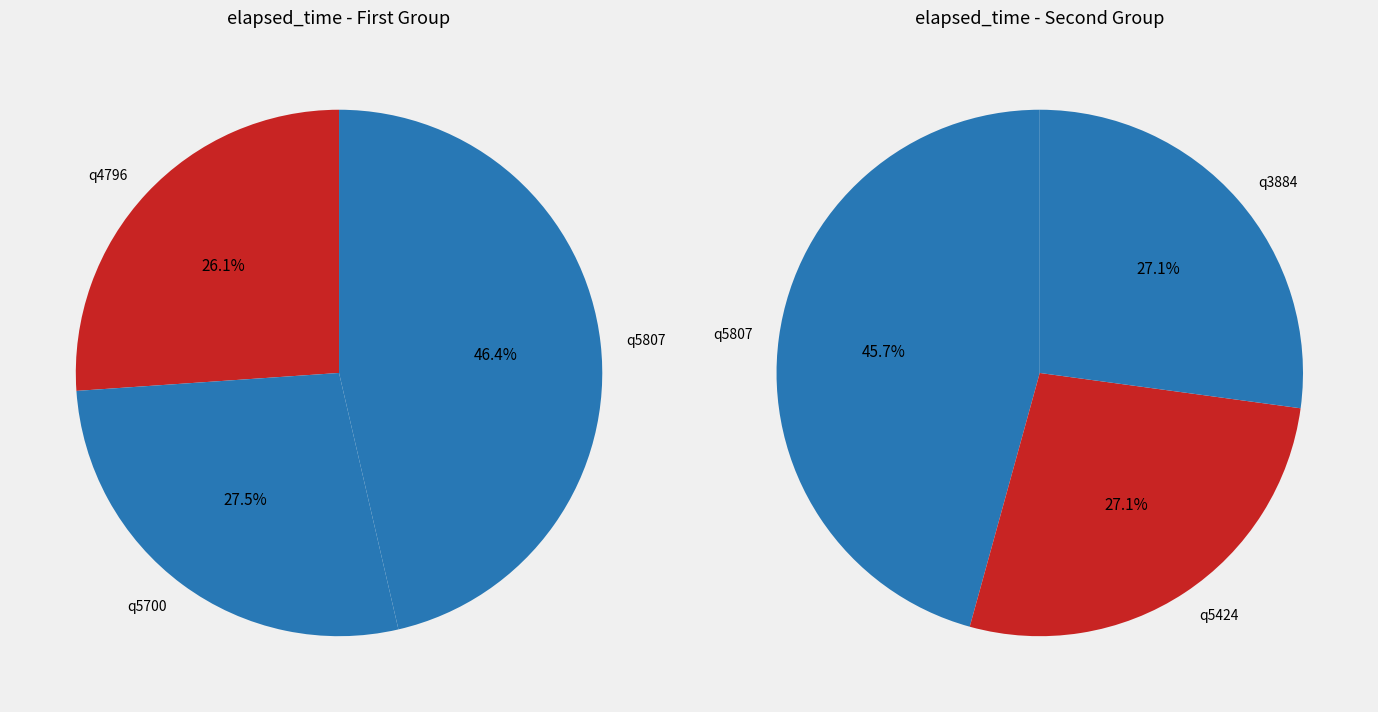

Rank the categories by value from highest to lowest.

q5807, q5700, q5424, q3884, q4796